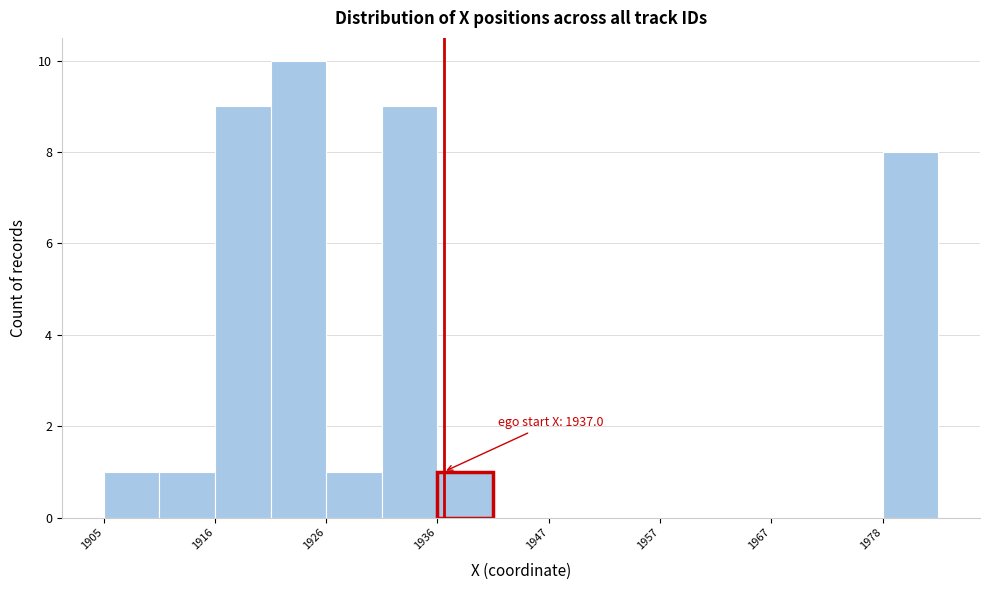

Read against the x-axis, roughly where is the centre of the tallest bar?

1924